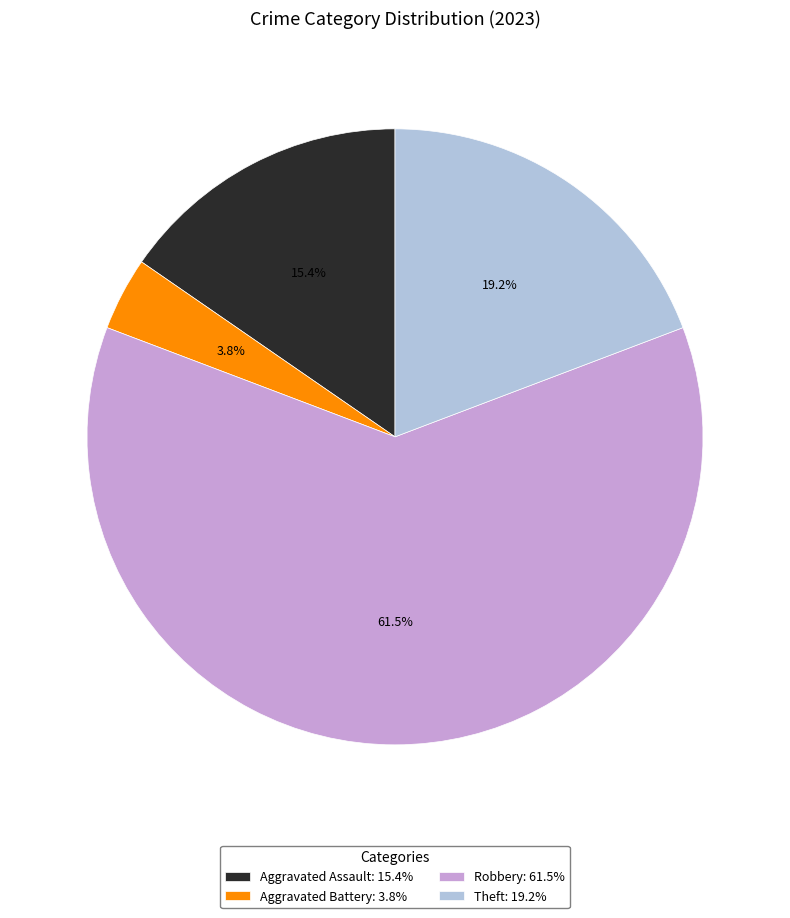

How many slices are in this pie chart?

4